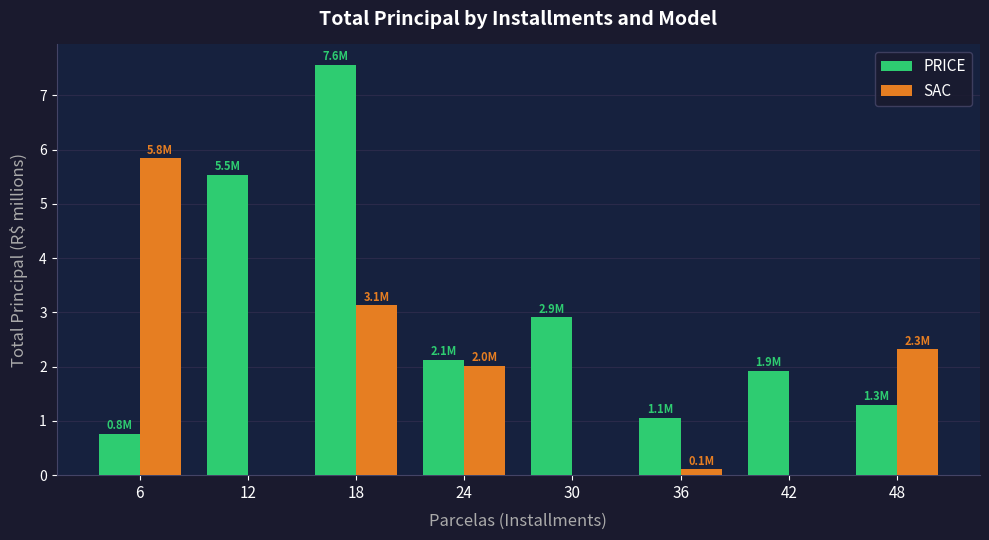

Reading left to right, extract all data points from this chart.

PRICE: 6=0.8	12=5.5	18=7.6	24=2.1	30=2.9	36=1.1	42=1.9	48=1.3
SAC: 6=5.8	12=0.0	18=3.1	24=2.0	30=0.0	36=0.1	42=0.0	48=2.3